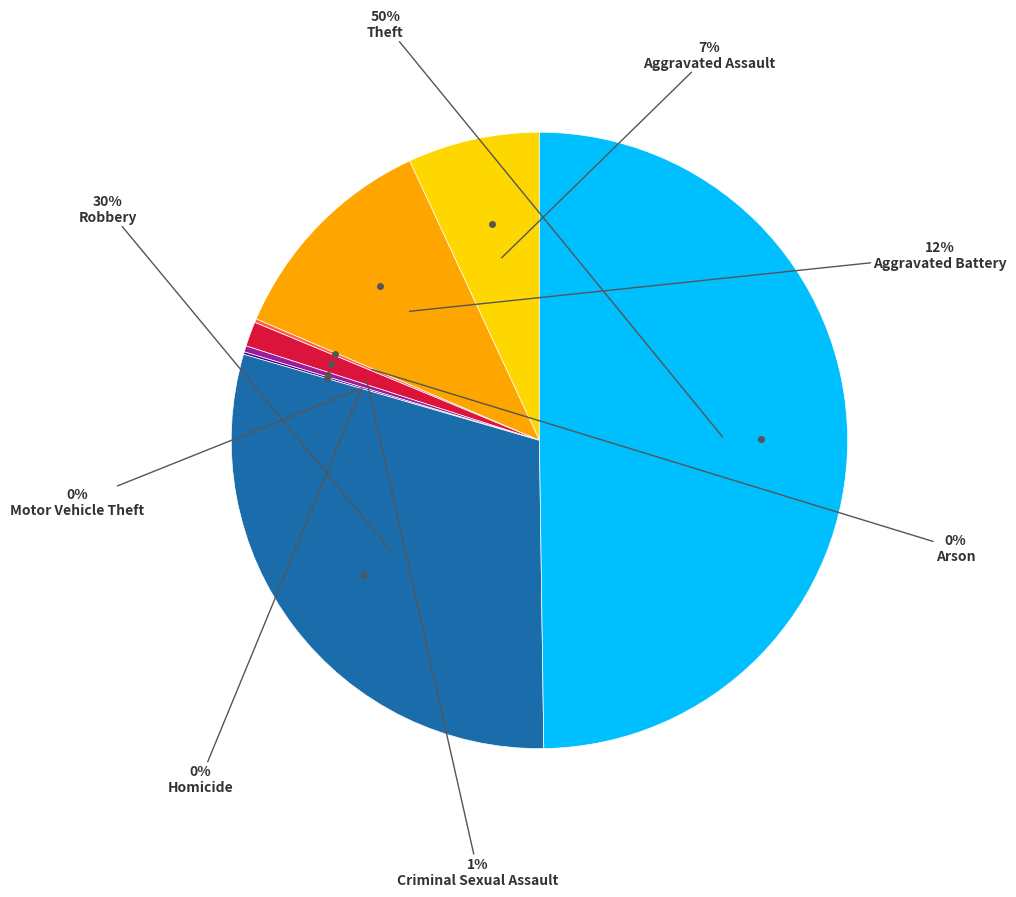

Which category has the biggest portion of the pie?

Theft